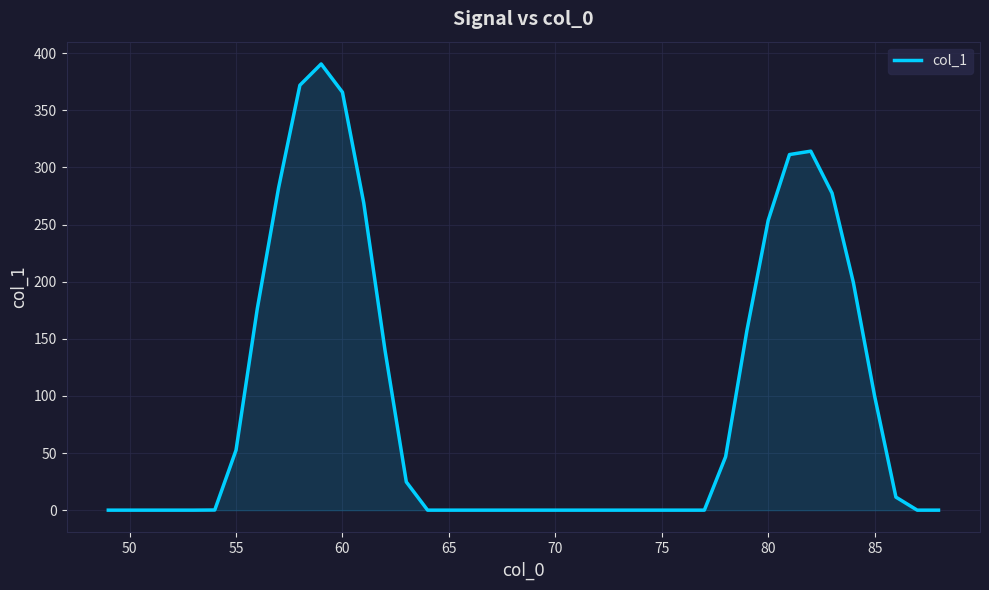

What is the greatest value displayed?

390.5